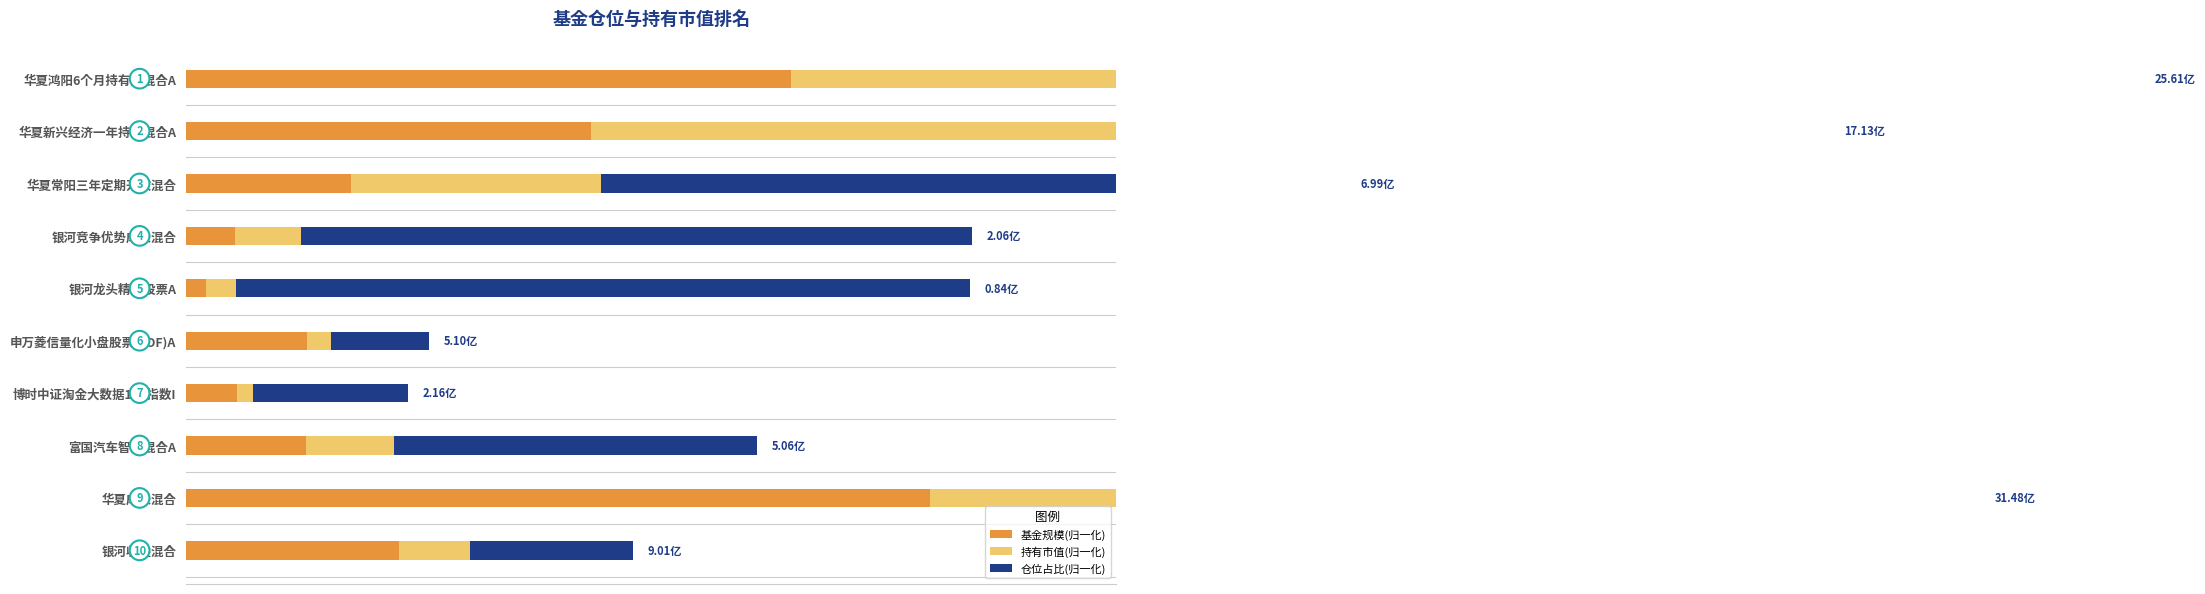

What is the difference between the maximum and minimum values in the 基金规模(归一化) series?

1.0